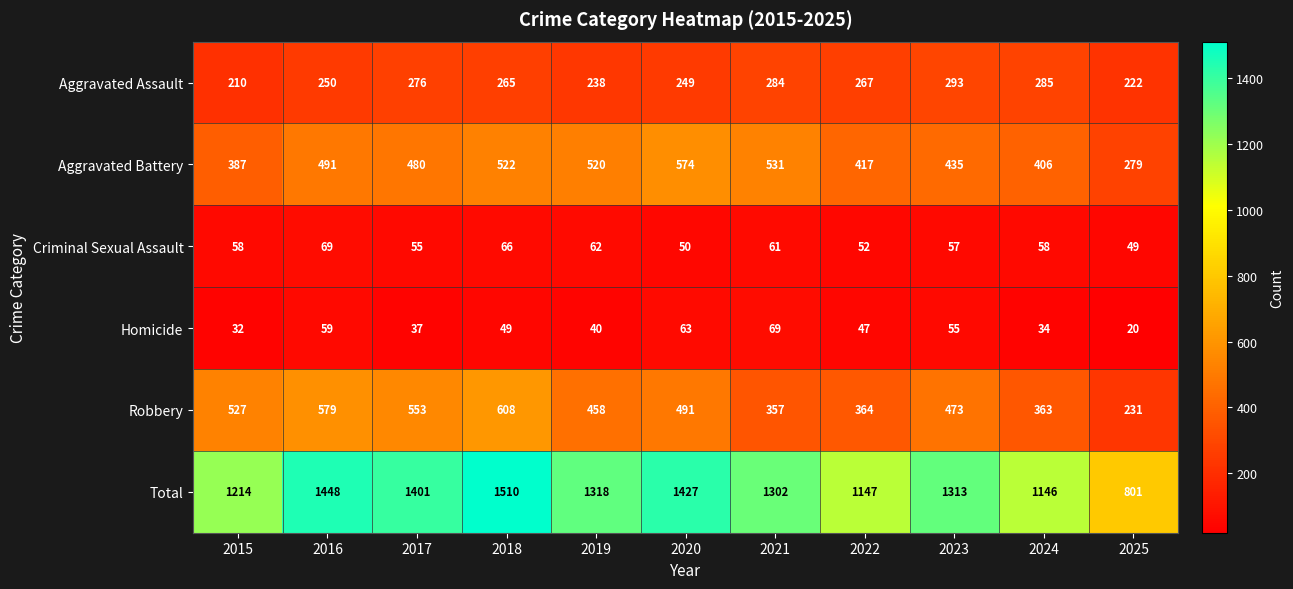

How many data points in Aggravated Assault are less than 265?

5